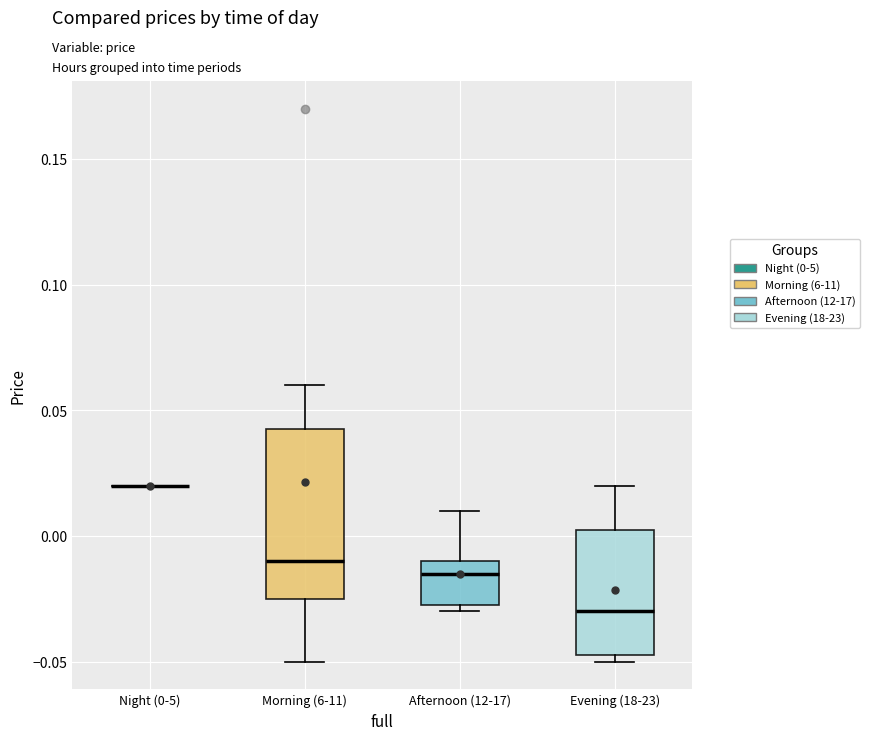

Comparing the boxes themselves (not the whiskers), which one is the tallest?

Morning (6-11)